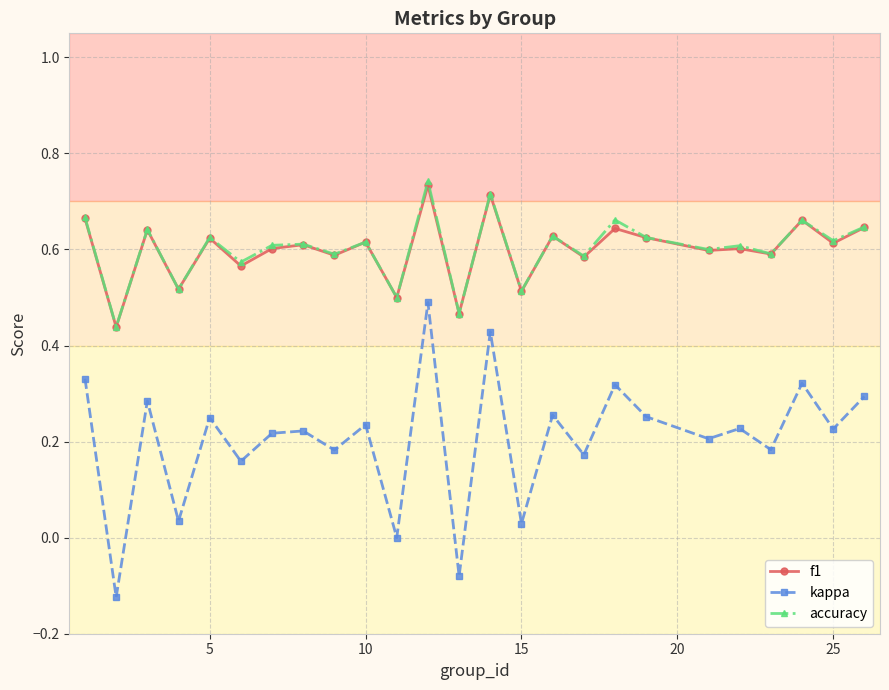

True or false: f1 and kappa intersect in this chart.

False